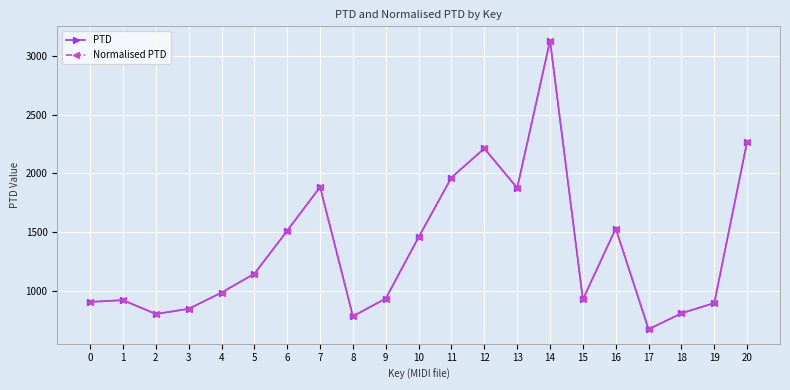

What is the total value across all series at 0?

1808.7